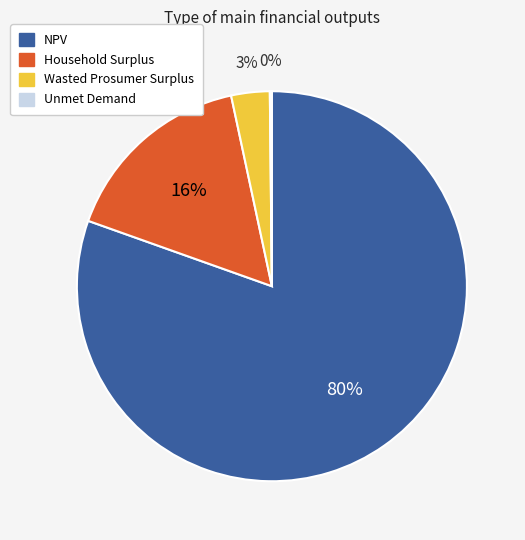

To the nearest percent, what is the combined percentage of Household Surplus and NPV?

97%